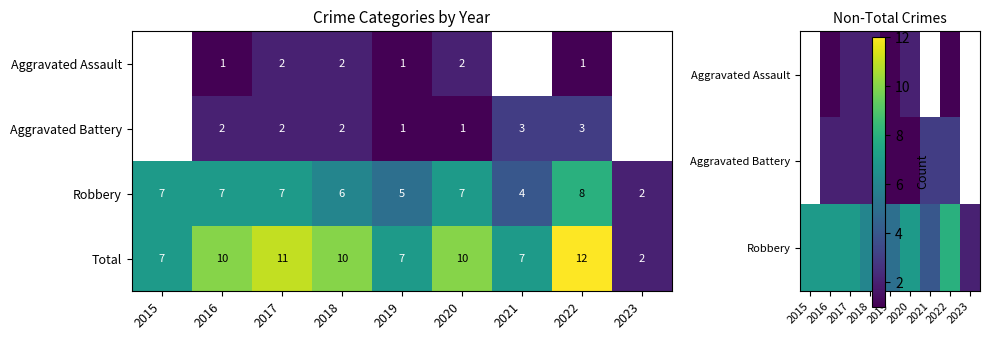

Count the Total values in the range 7 to 10.

6